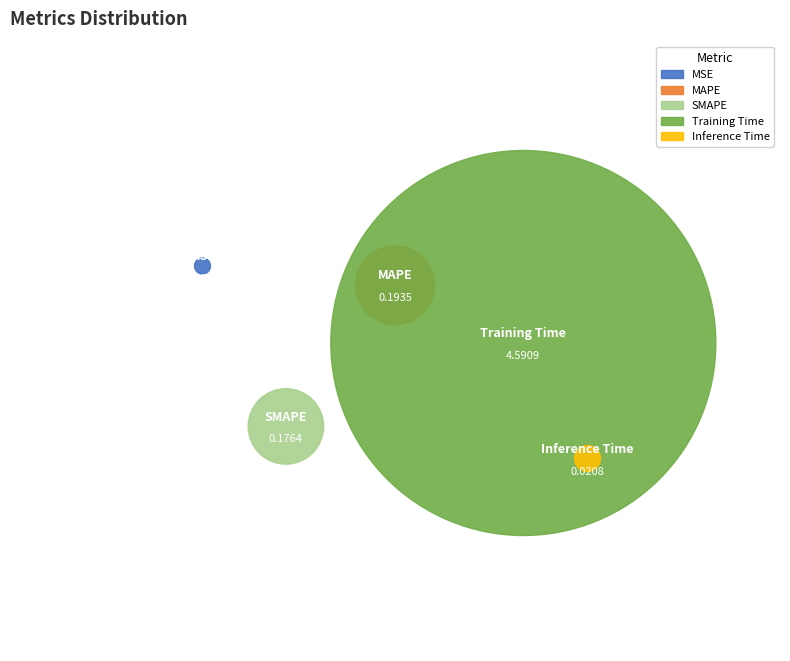

What is the change in value from MAPE to Training Time?

+4.4